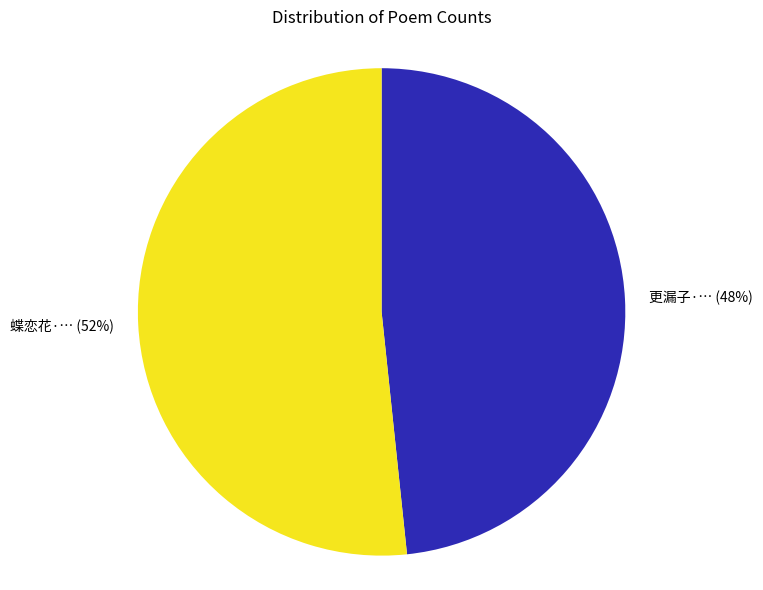

Between 蝶恋花·… (52%) and 更漏子·… (48%), which is larger?

蝶恋花·… (52%)